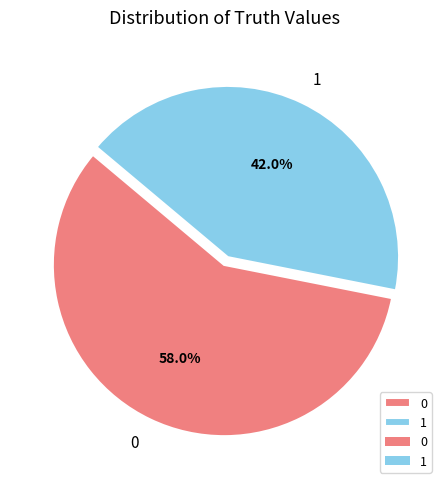

What percentage is NOT represented by 1?

58.0%